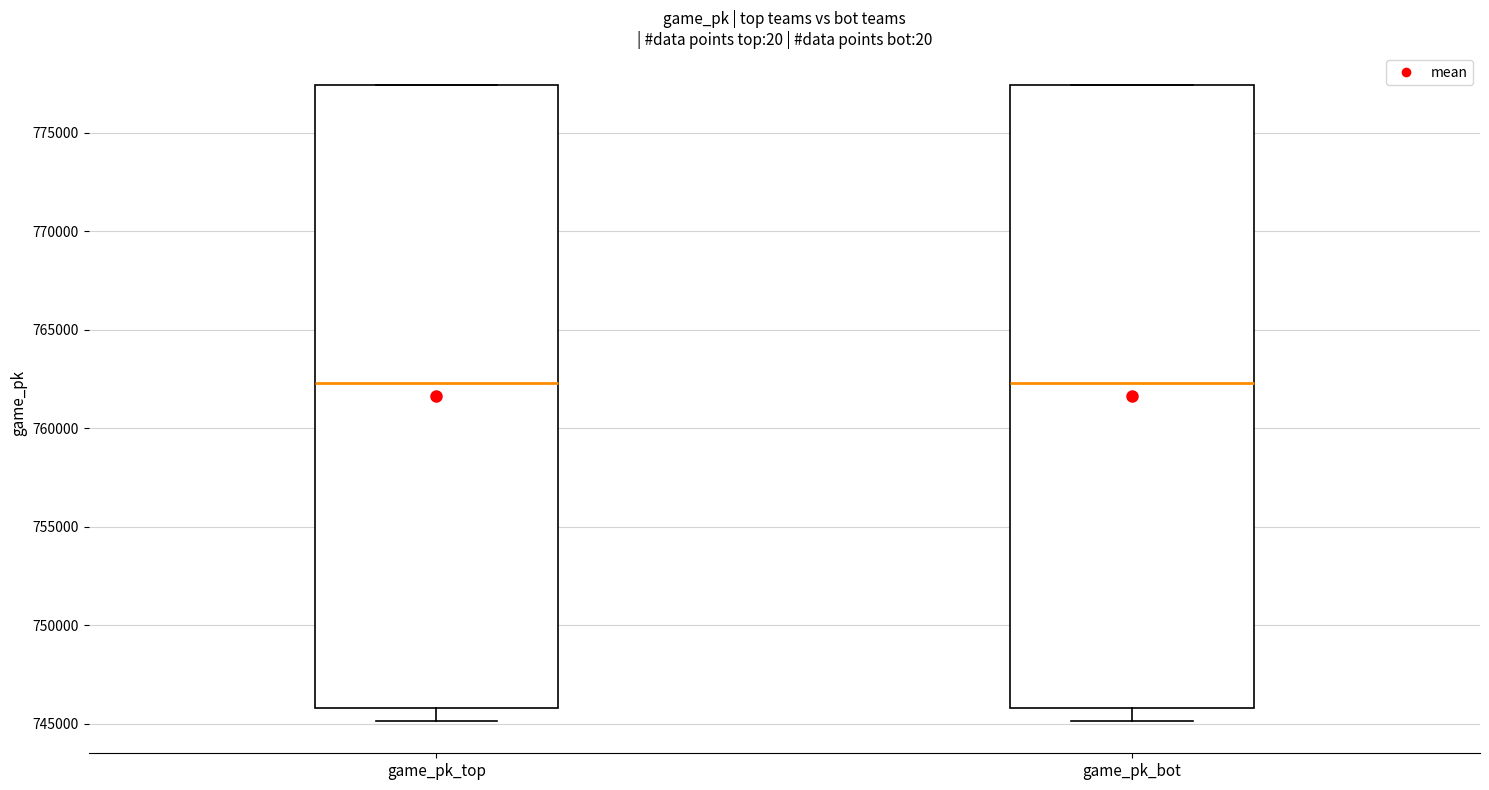

Reading left to right, transcribe this box plot: for each box, give where its median line is, the range the box spans, and where its two whiskers end, as read against the y-axis. The values are not printed on the chart, so give them approximately, as read against the axis.

game_pk_top: median 762500, box 746000 to 777500, whiskers 745000 to 777500
game_pk_bot: median 762500, box 746000 to 777500, whiskers 745000 to 777500